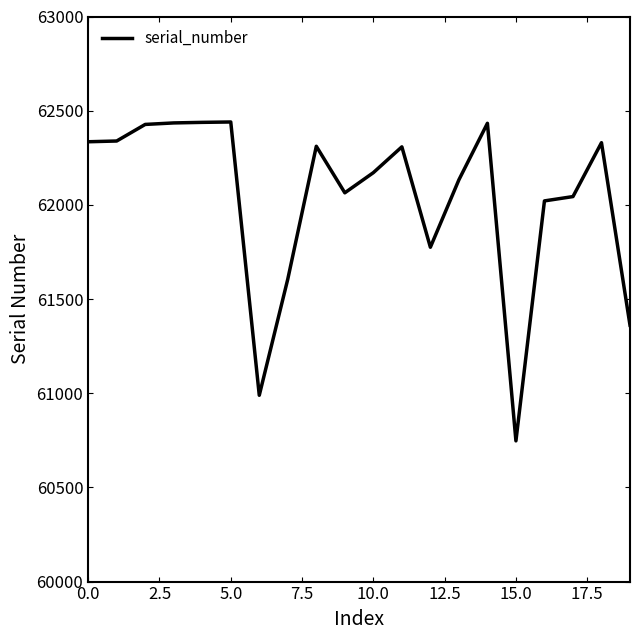

What is the maximum value shown in the chart?

62440